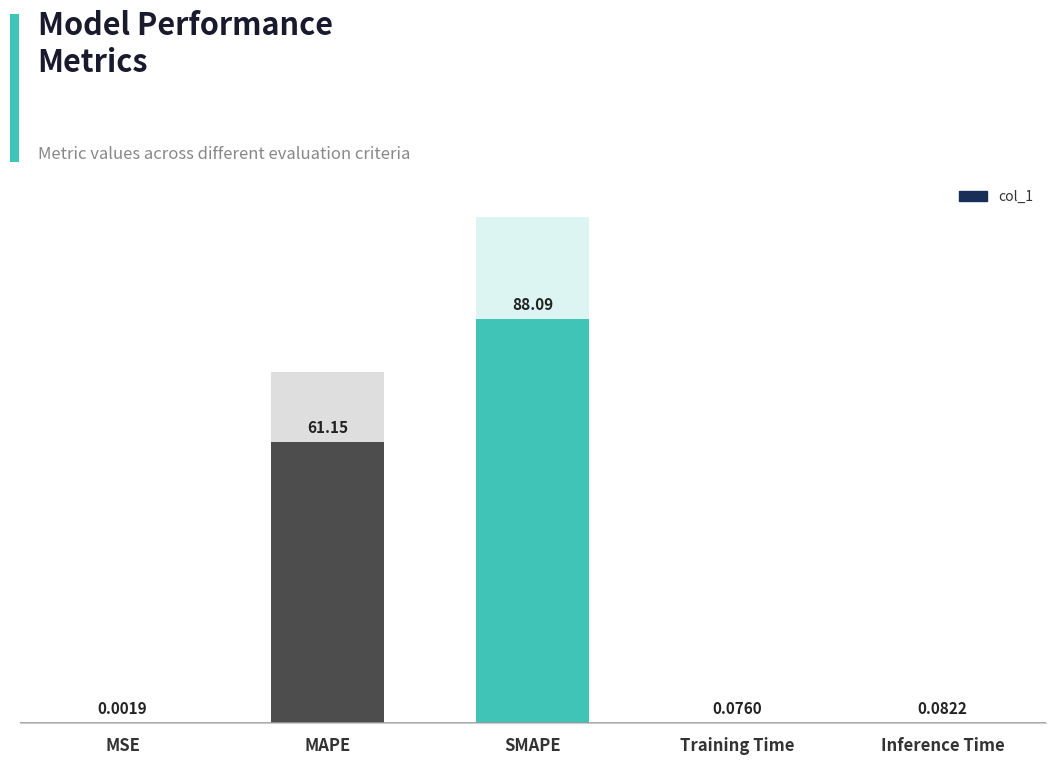

Reading left to right, transcribe all the data shown in this chart.

MSE=0.0	MAPE=61.2	SMAPE=88.1	Training Time=0.1	Inference Time=0.1